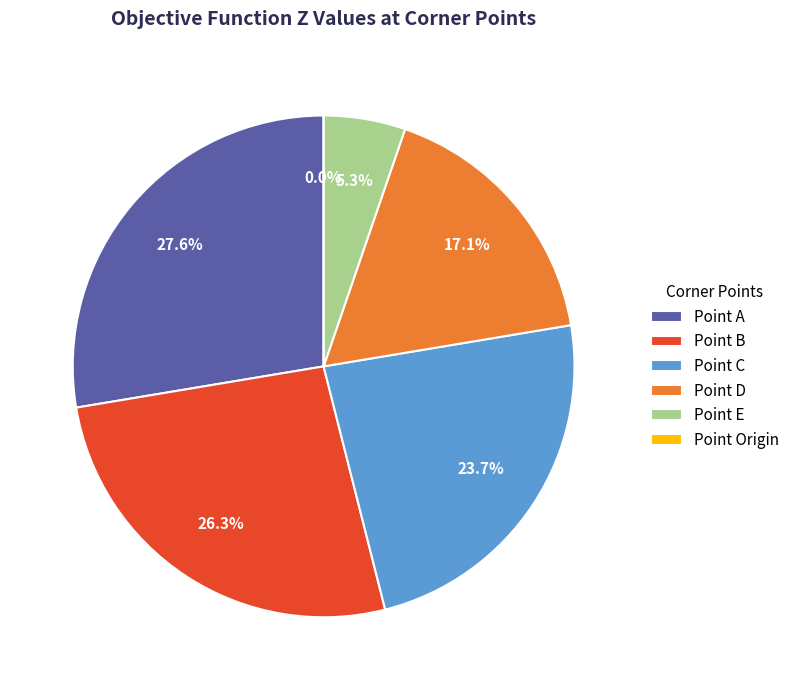

What percentage do Point Origin and Point D together represent?

17.1%